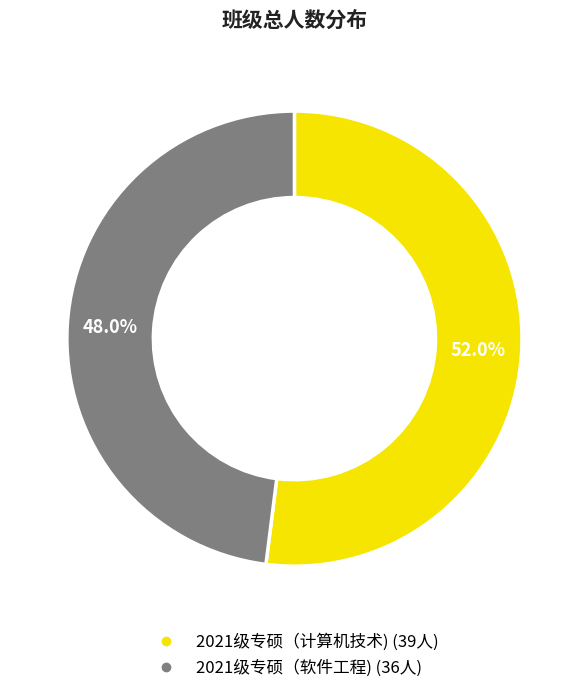

What portion of the pie excludes 2021级专硕（计算机技术)?

48.0%